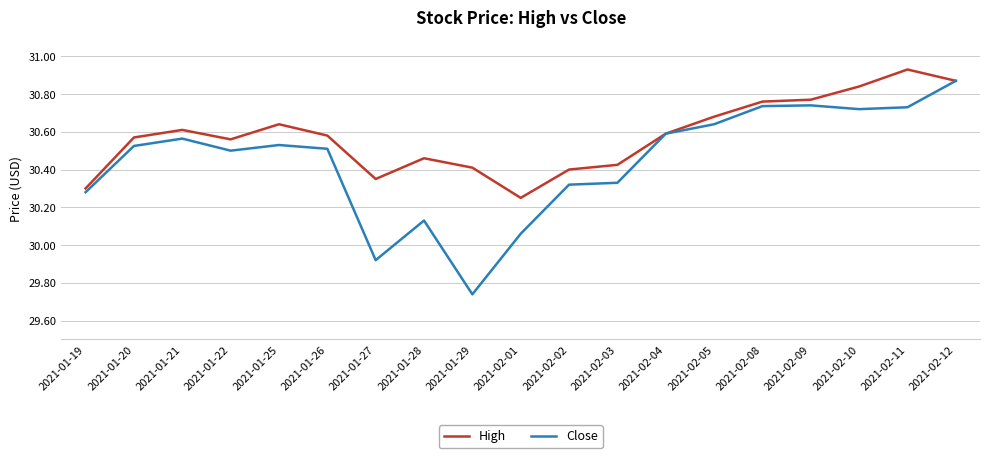

What position from the right is 2021-01-28?

12